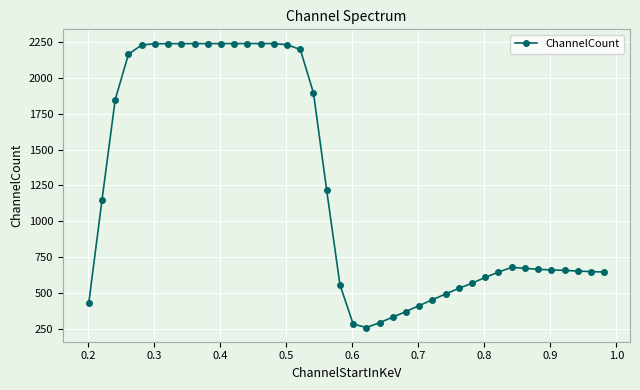

What is the value of the 20th point from the left?

558.3